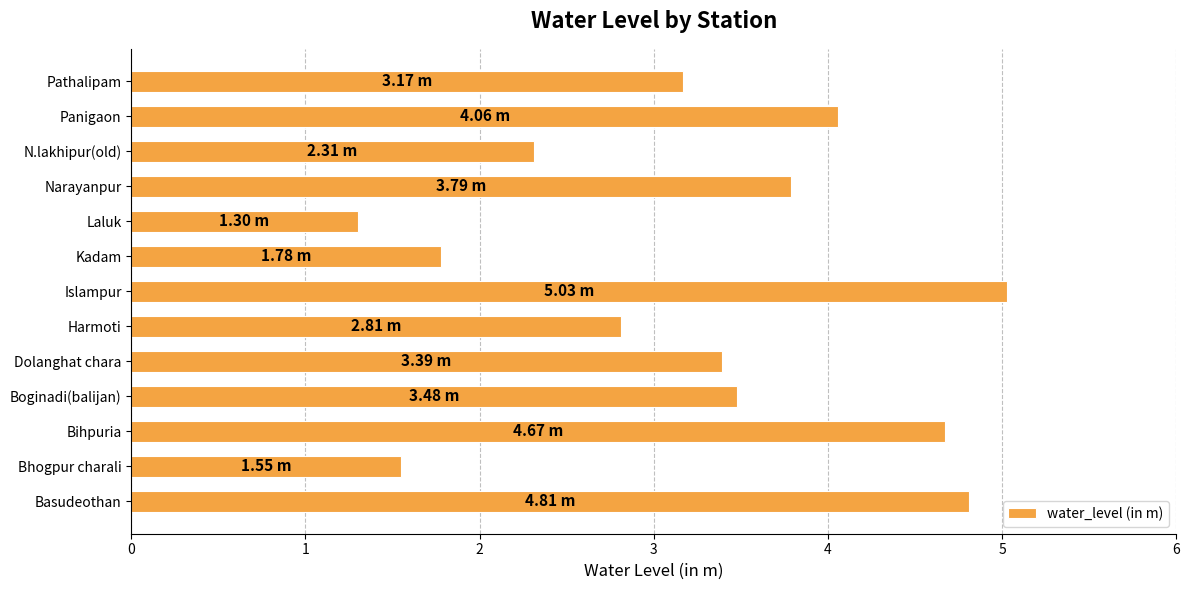

What is the maximum value shown in the chart?

5.0